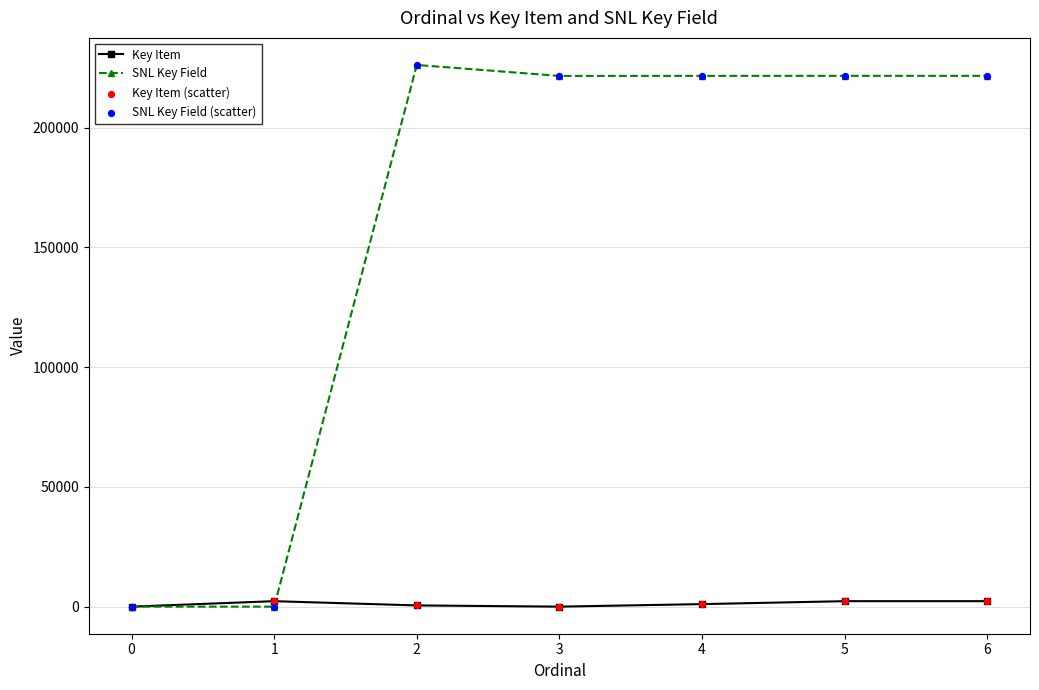

Which series has the largest total across all categories?

SNL Key Field